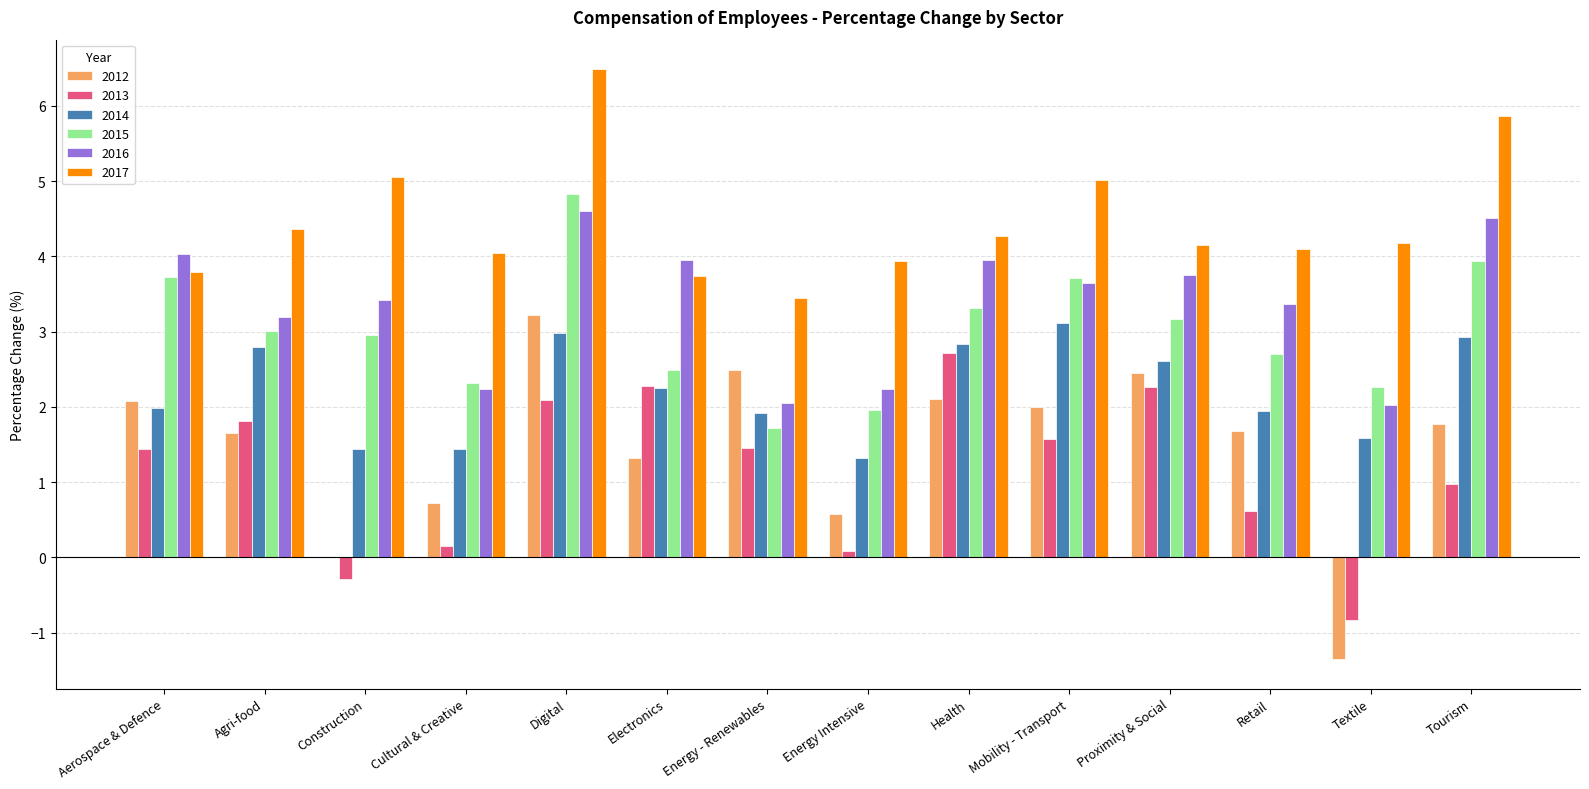

Read the 2016 value at Retail.

3.4